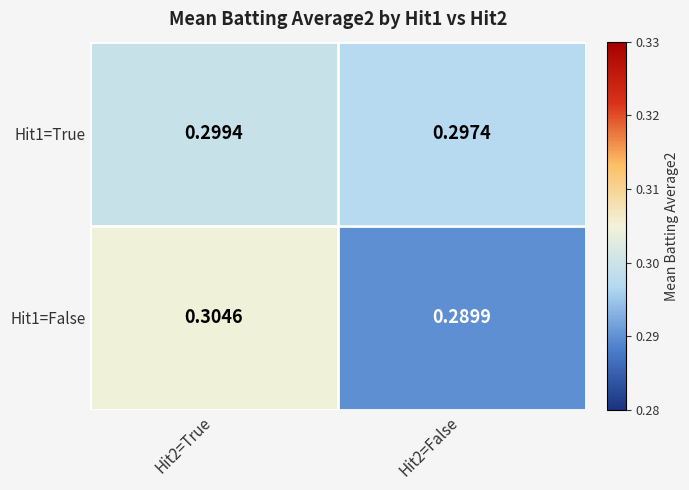

Which series has the largest total across all categories?

Hit1=True